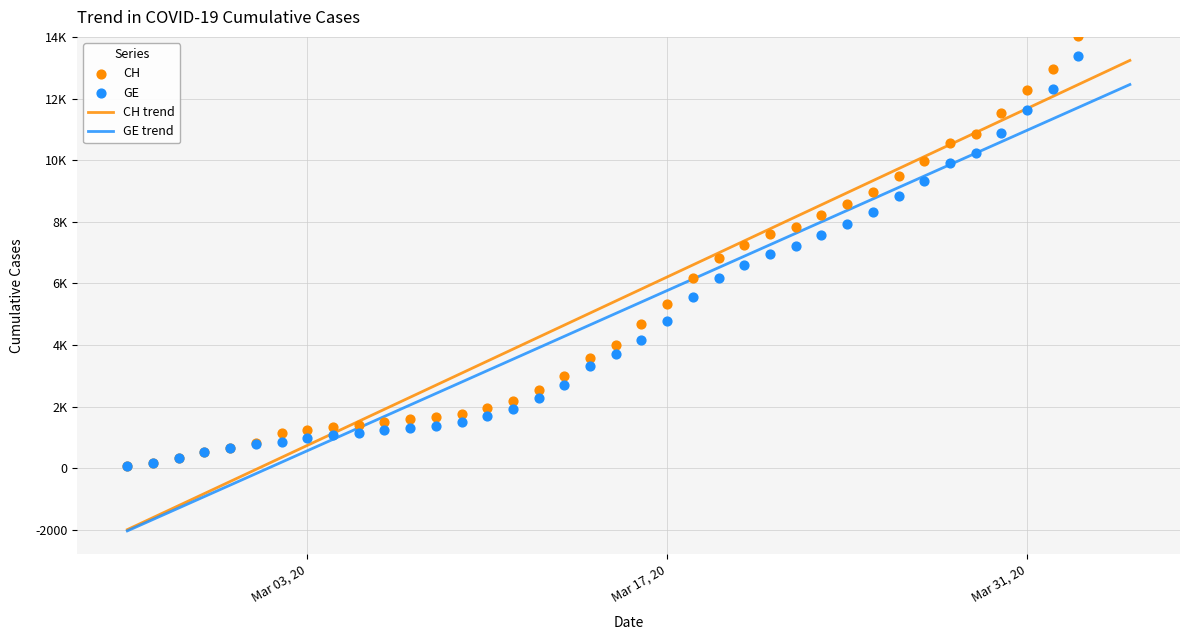

What is the total value across all series at 2020-03-25?

17298